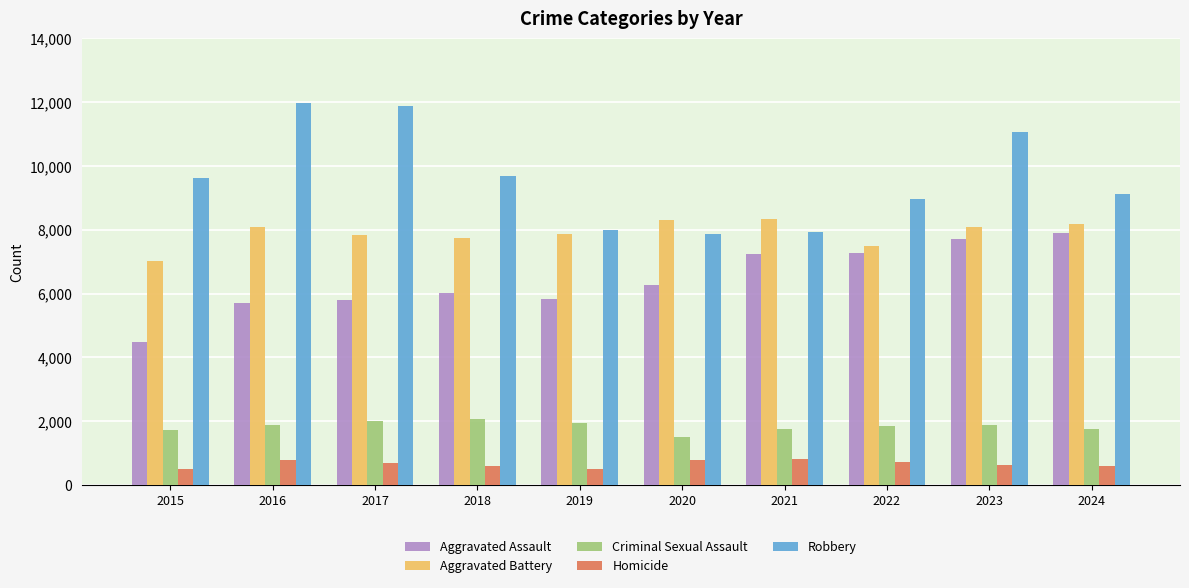

Where is Robbery nearest to the value 9907?

2018